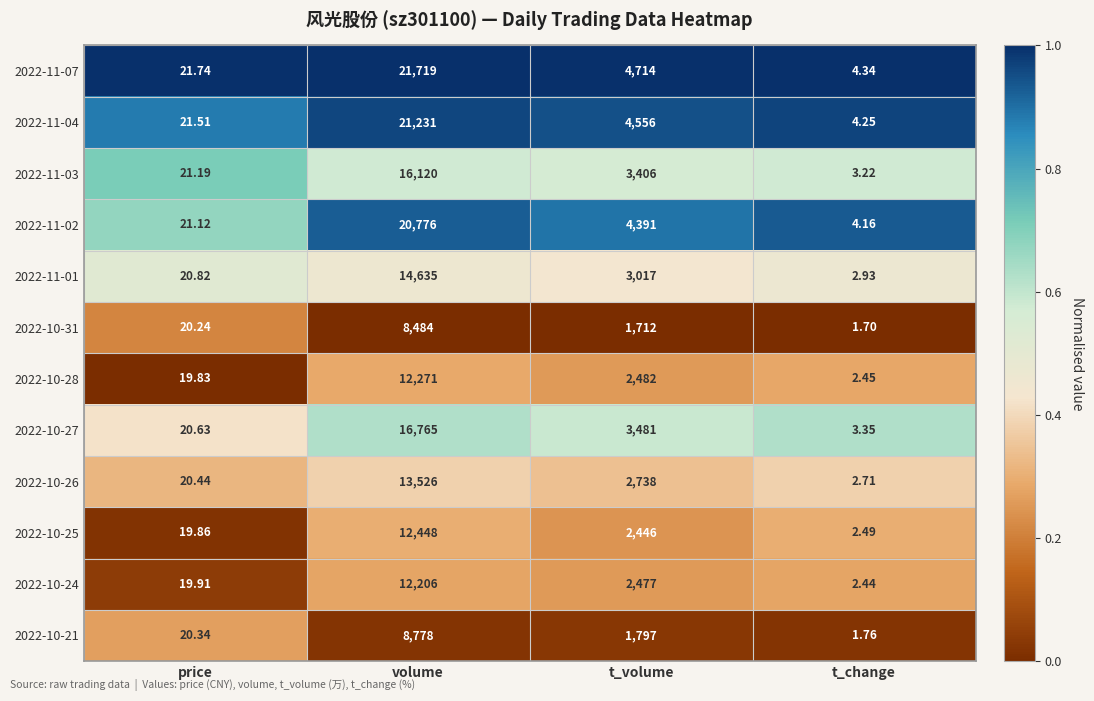

List the labels in order of 2022-11-07 value, largest first.

volume, t_volume, price, t_change